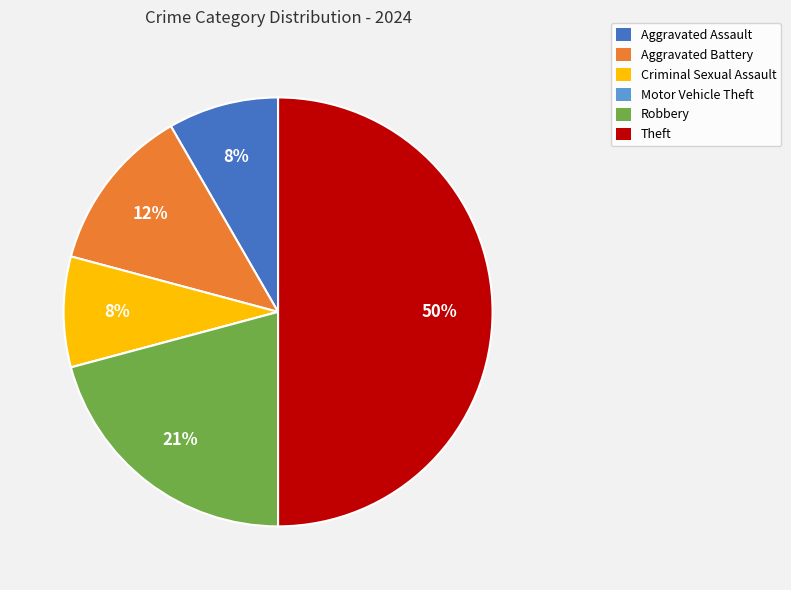

To the nearest percent, what is the average slice percentage?

17%